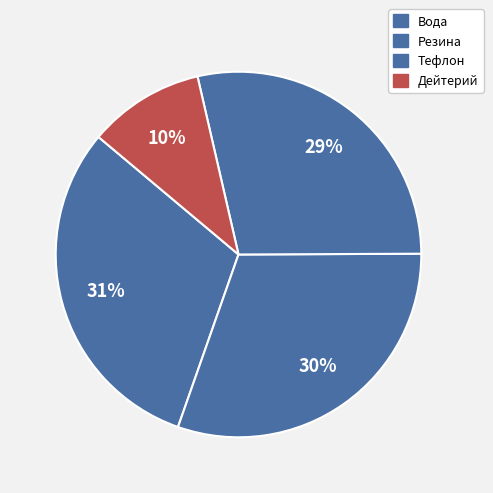

True or false: Тефлон accounts for 29% of the total.

True